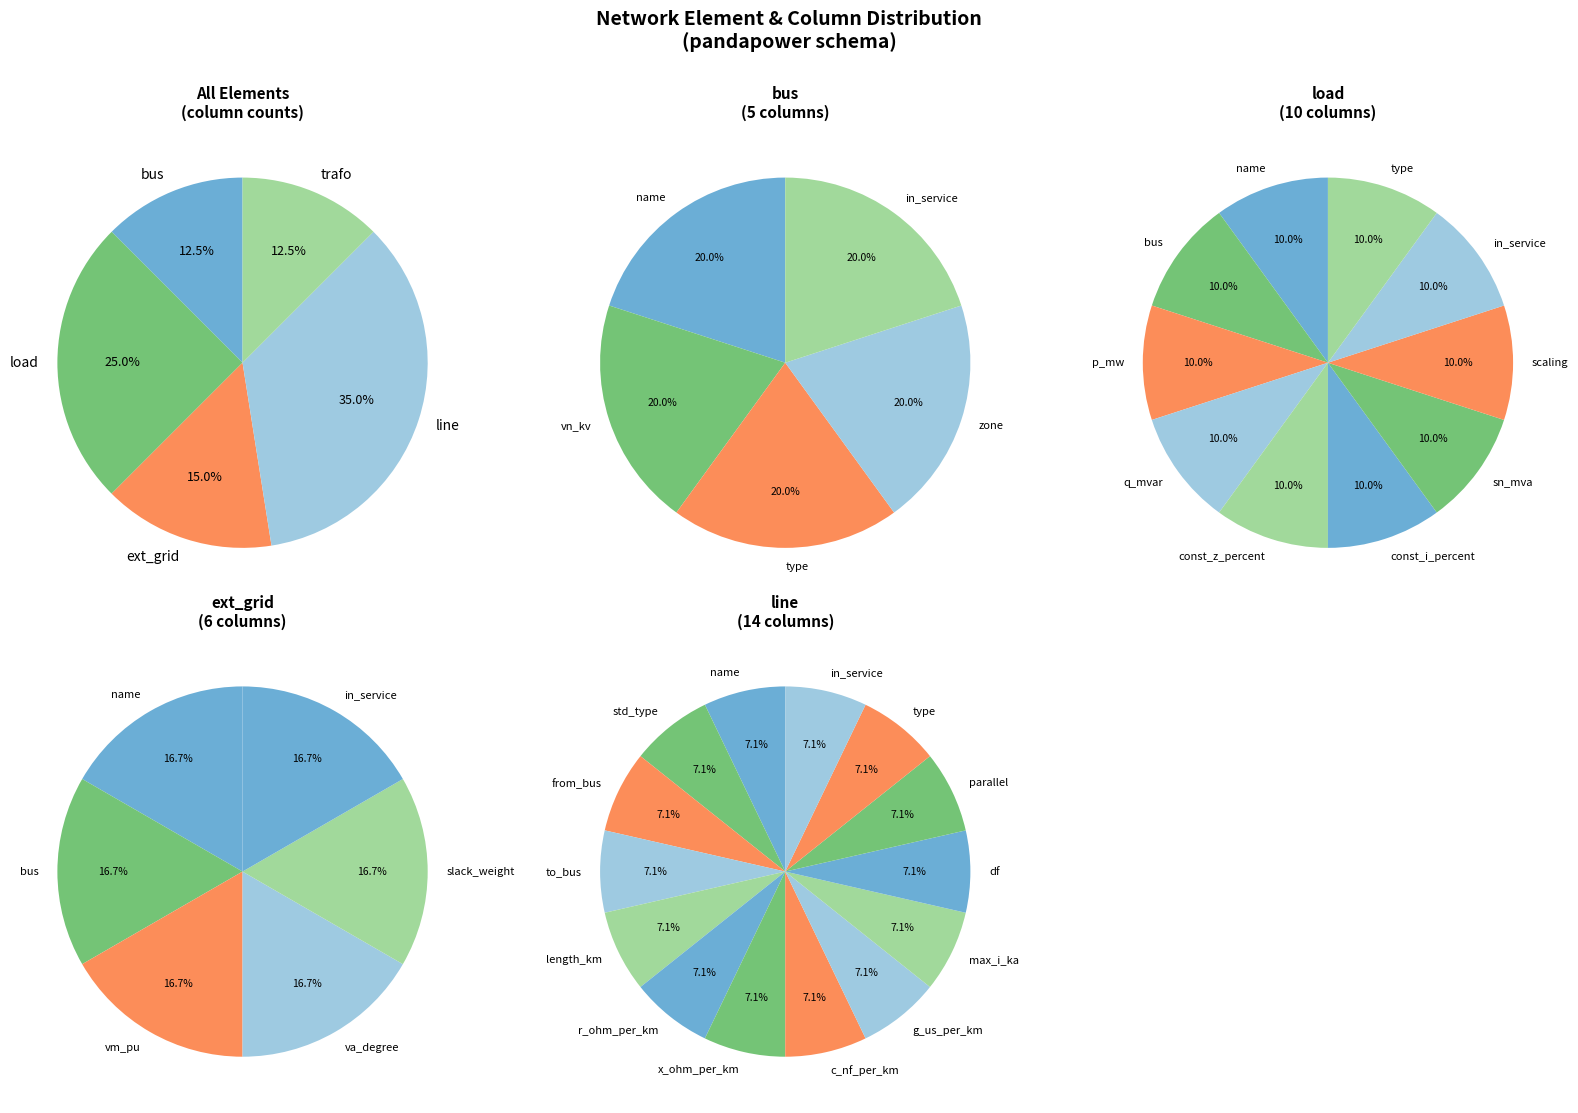

Which category has the smallest portion of the pie?

bus